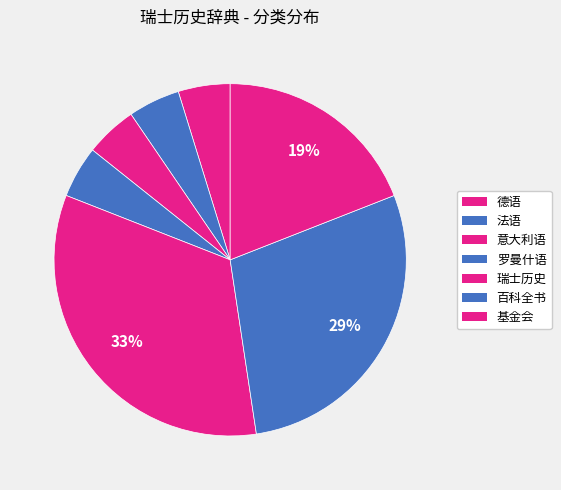

How many segments does this pie chart have?

7